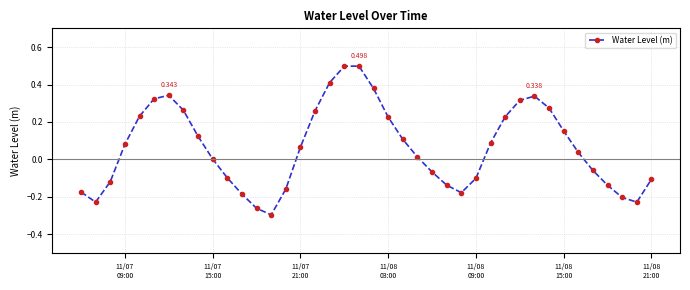

True or false: the data has more than 2 interior local peaks.

True